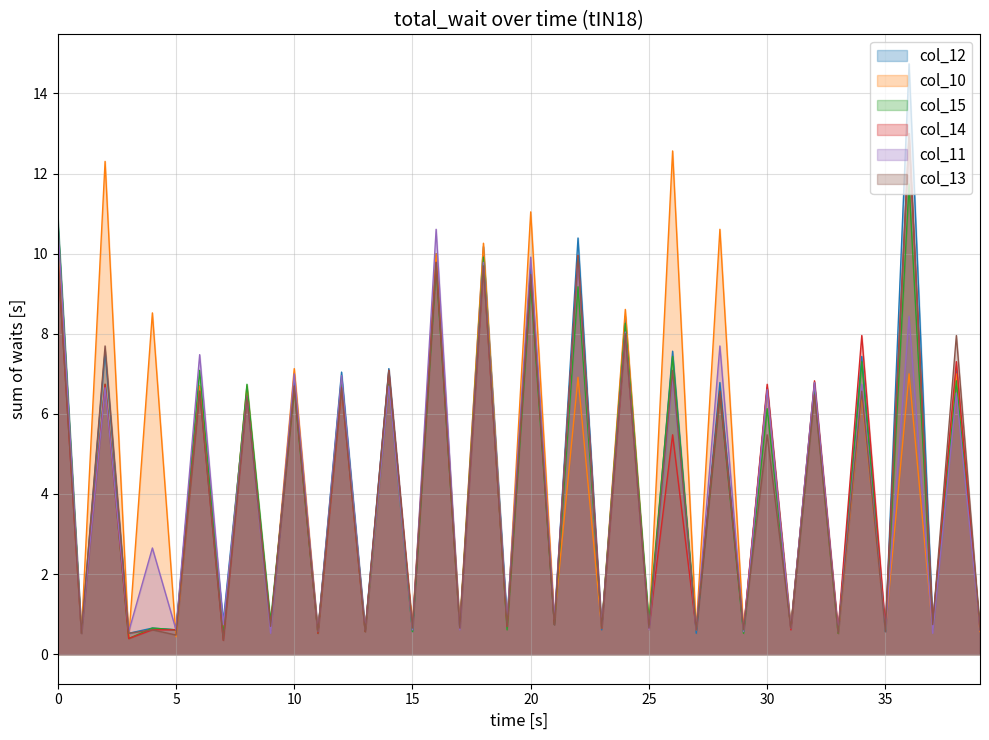

How many interior local peaks does the col_11 series have?

19